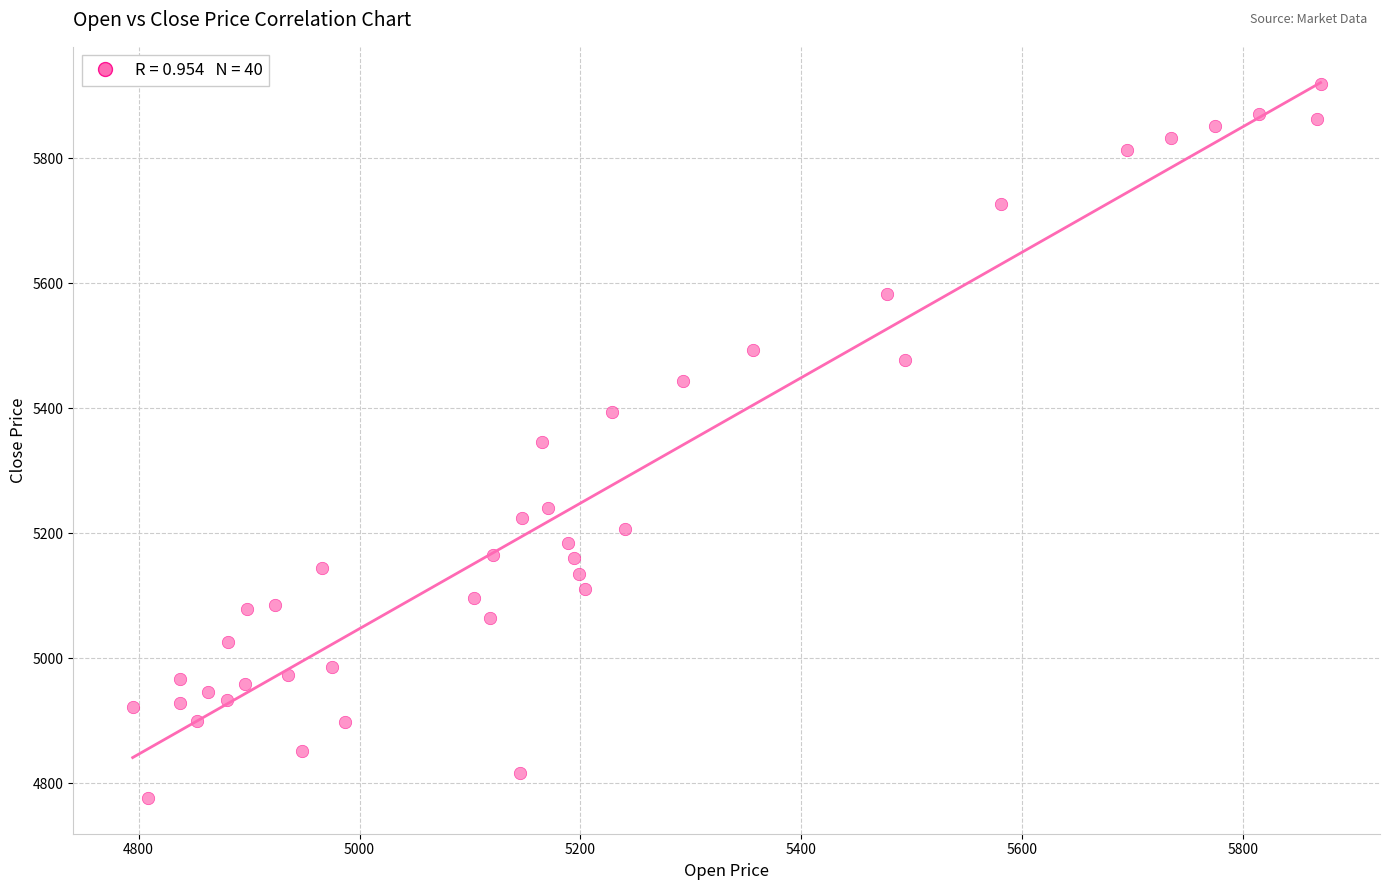

What is the range of X values (max minus min)?

1075.5